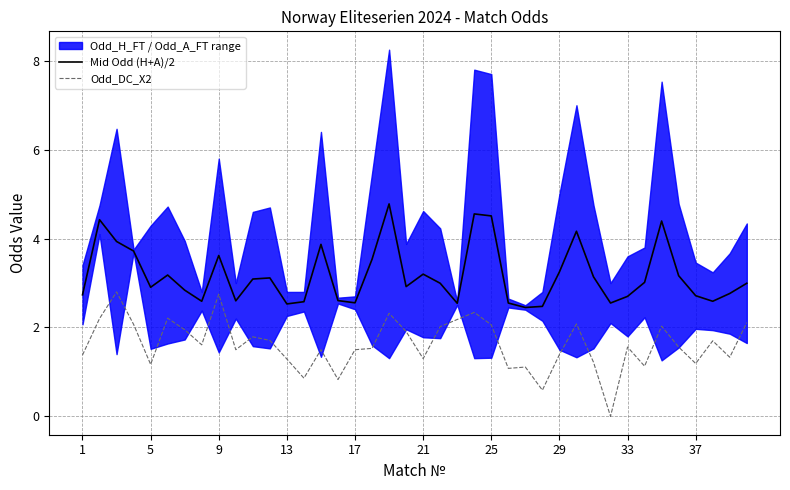

The Odd_DC_X2 series shows 0.7 at 1. True or false?

False